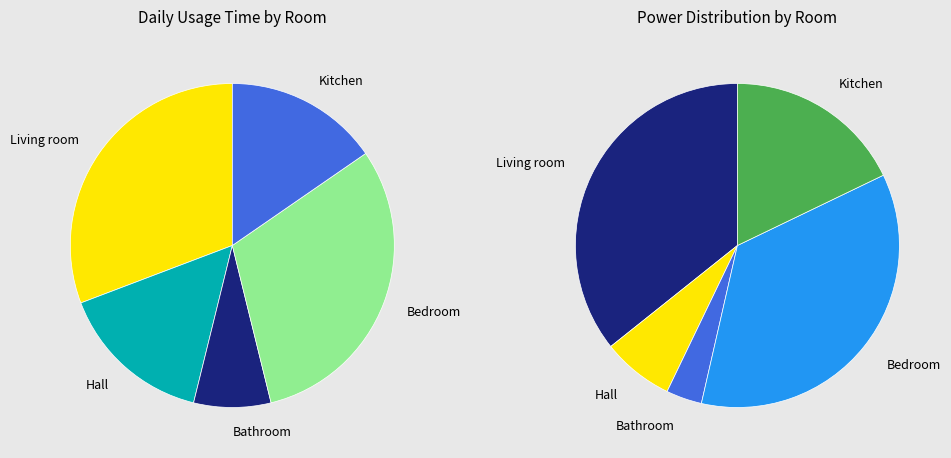

What is the change in value from Hall to Bathroom?

-1